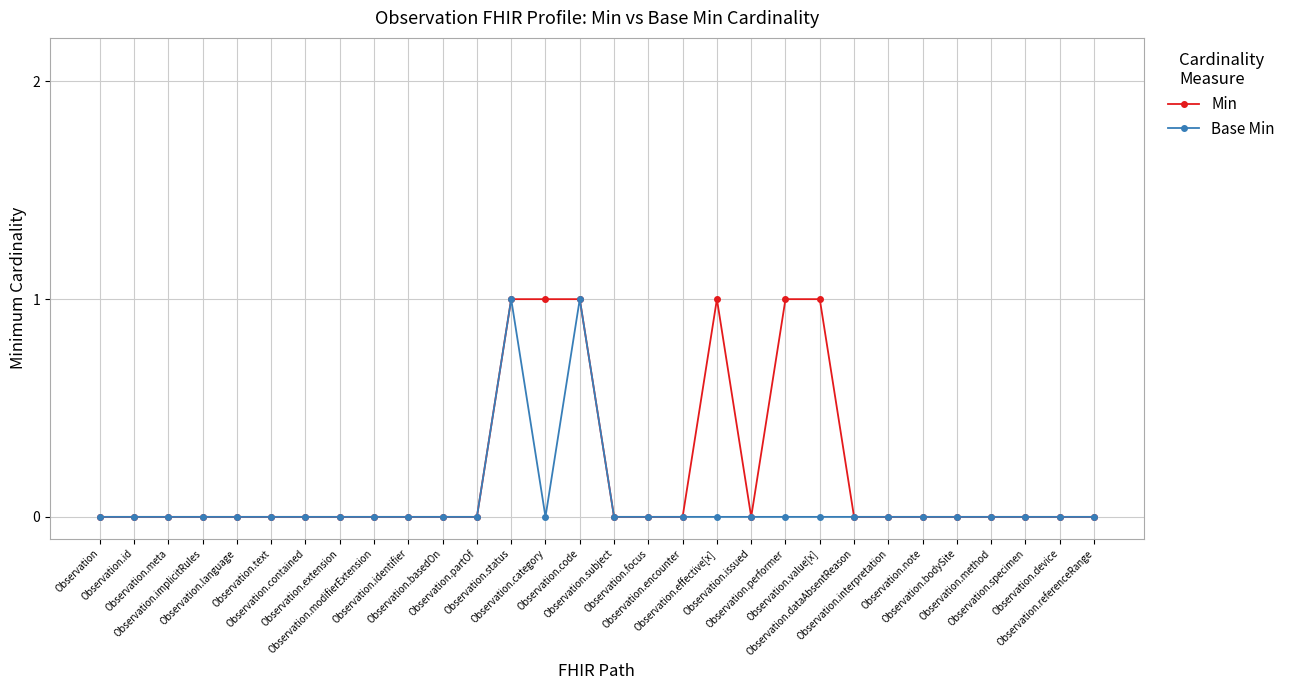

List the series in order of their overall mean, lowest first.

Base Min, Min